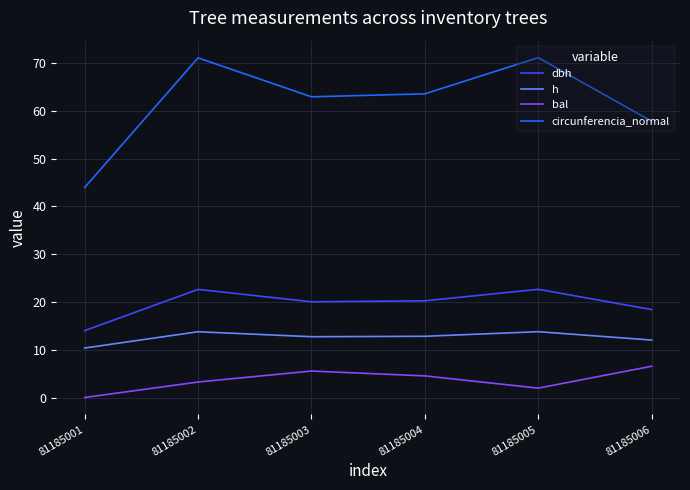

What is the difference between the highest and lowest values at 81185002?

67.8